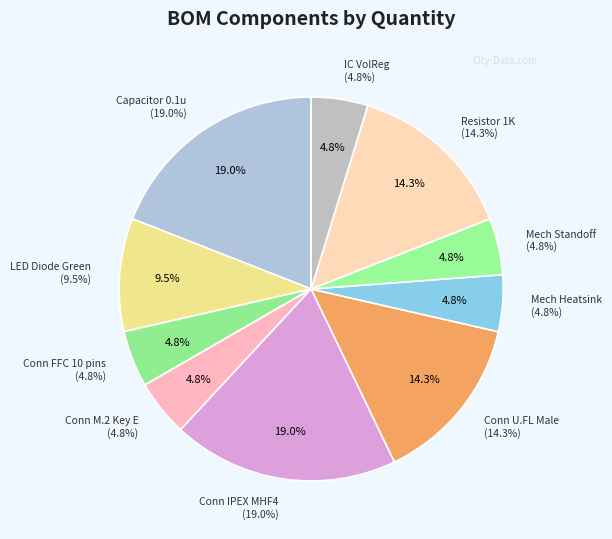

To the nearest percent, what is the average slice percentage?

10%